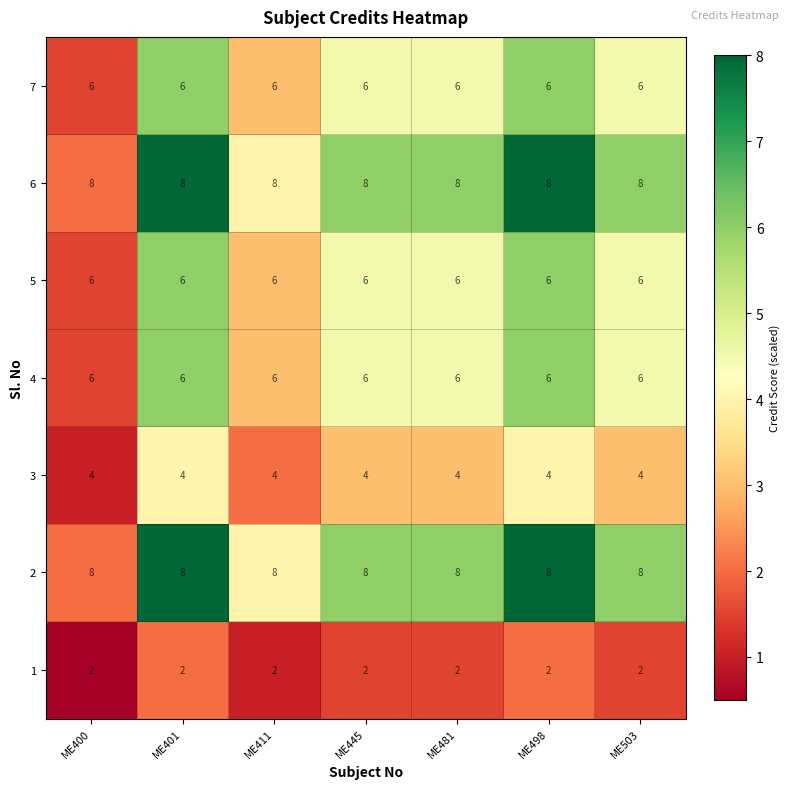

What is the total value across all series at ME503?

40